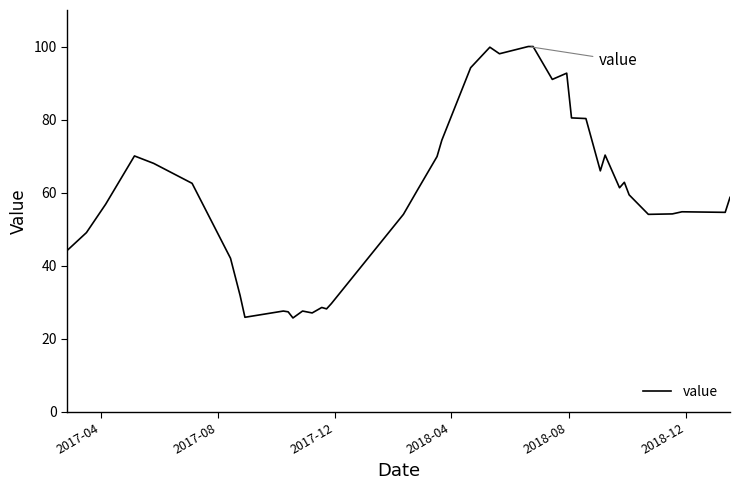

What is the greatest value displayed?

100.0